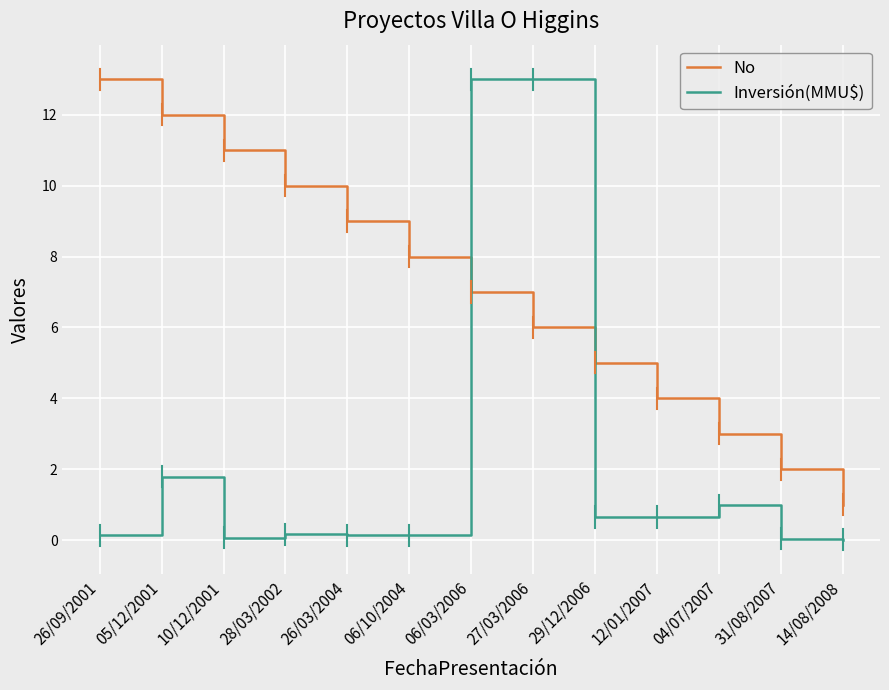

Count the number of data series in this chart.

2